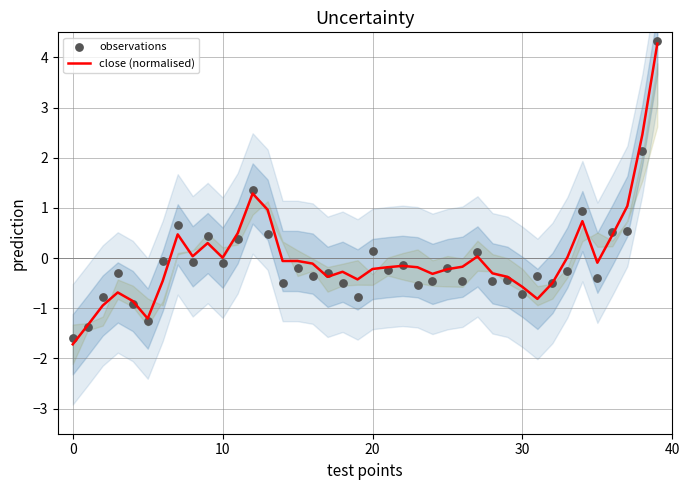

Is the value of observations at 10 greater than the value of close (normalised) at 8?

No